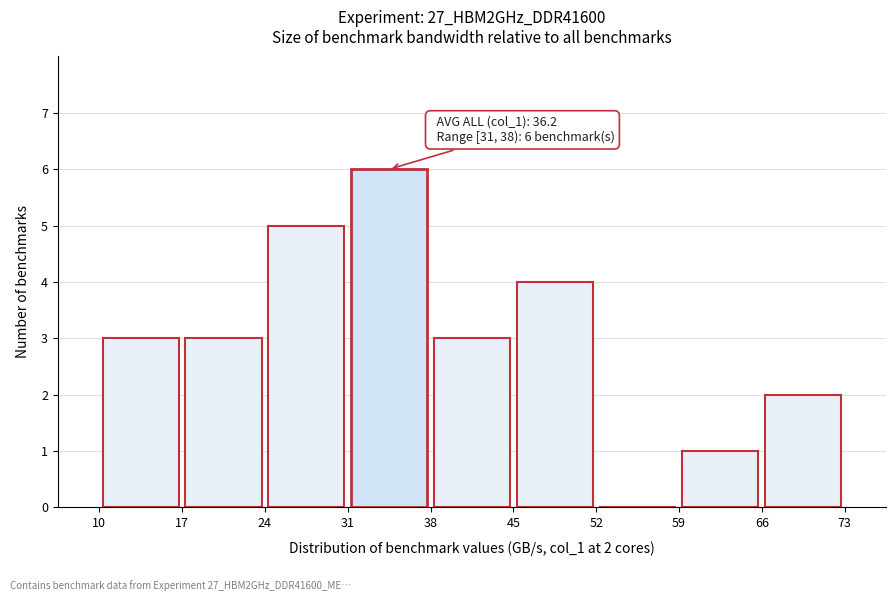

Over which range of the x-axis is the bar tallest?

31 to 38